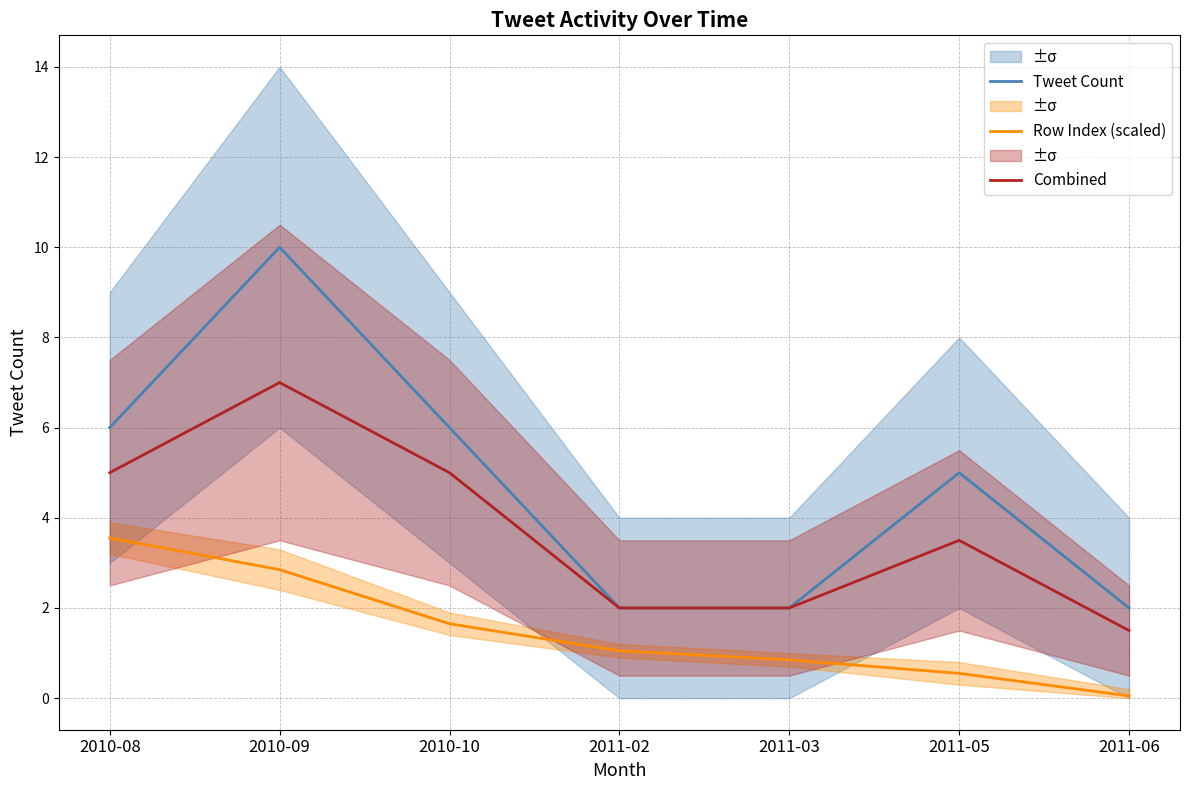

Rank the series at 2010-08 from lowest to highest value.

Row Index (scaled), Combined, Tweet Count